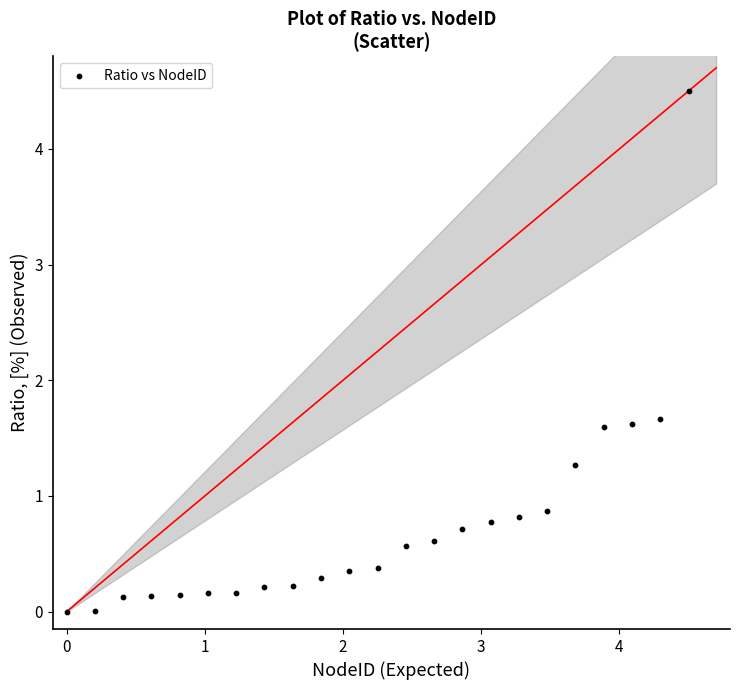

What is the range of Y values (max minus min)?

4.5